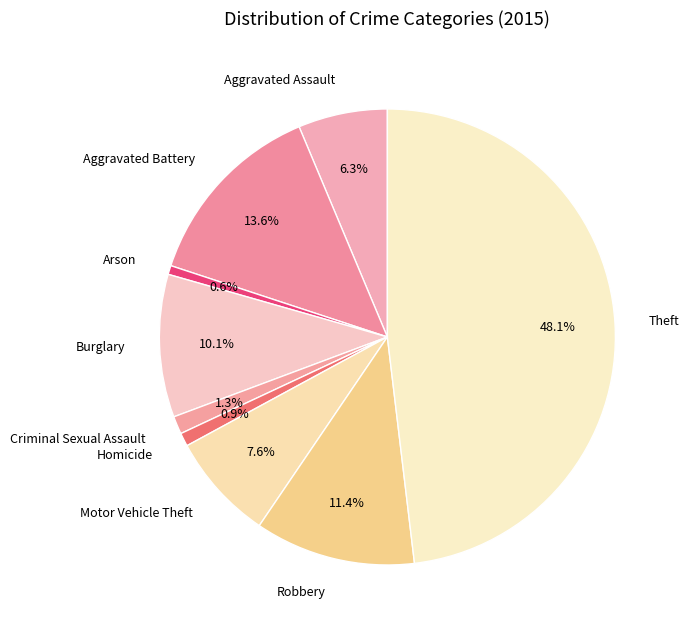

Is it true that Theft is 48% of the pie?

True